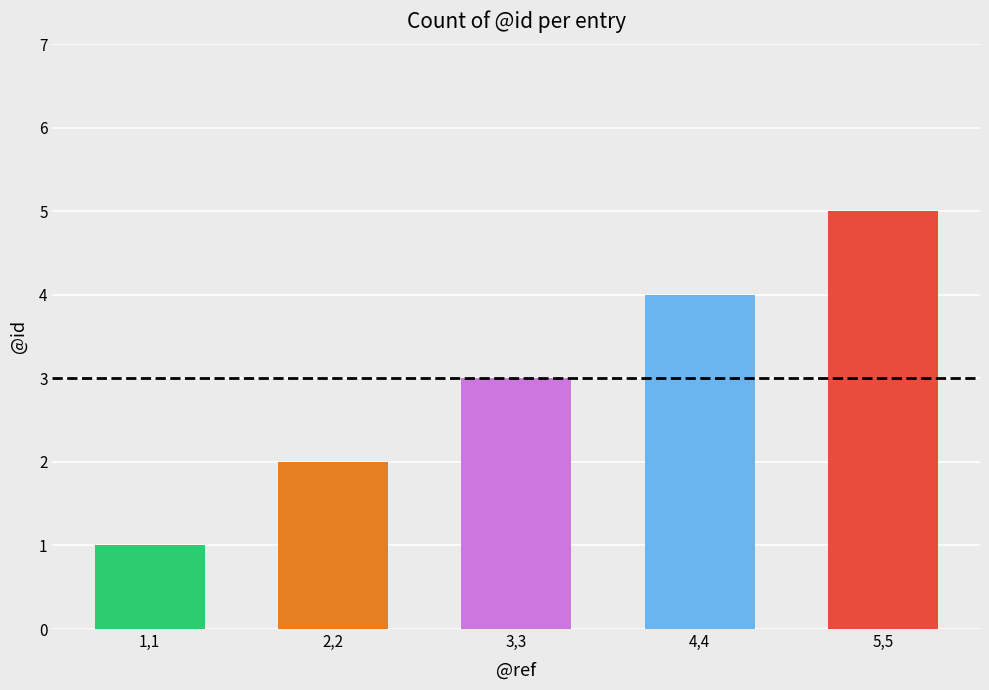

Reading right to left, extract all data points from this chart.

5,5=5	4,4=4	3,3=3	2,2=2	1,1=1